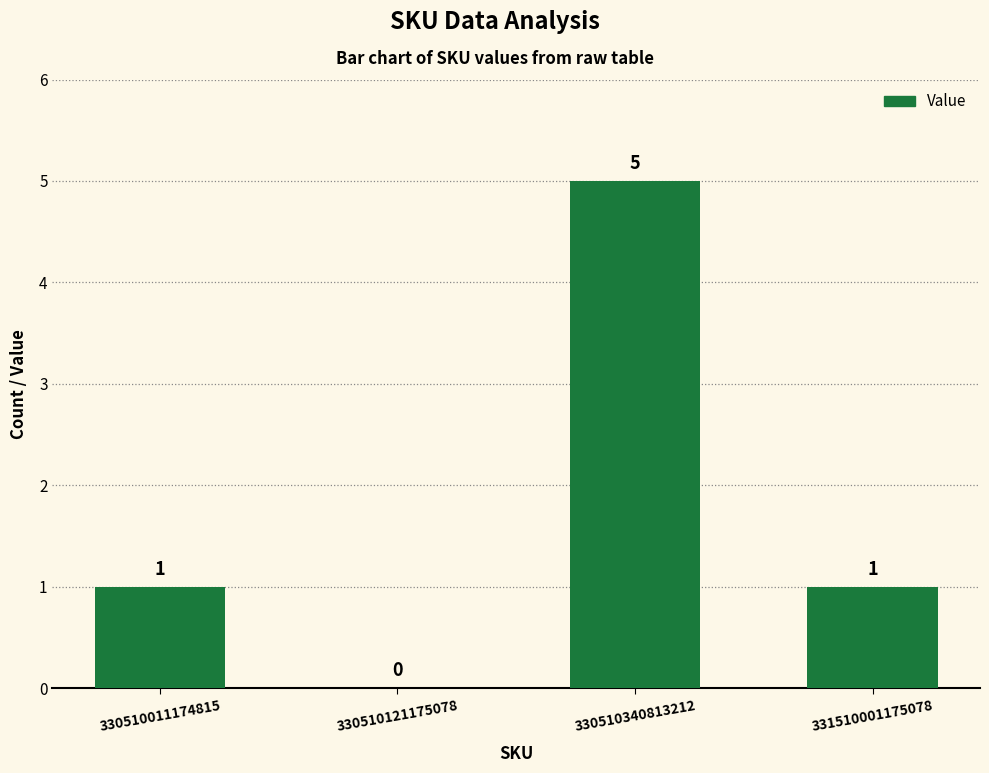

What is the change in value from 330510011174815 to 330510121175078?

-1